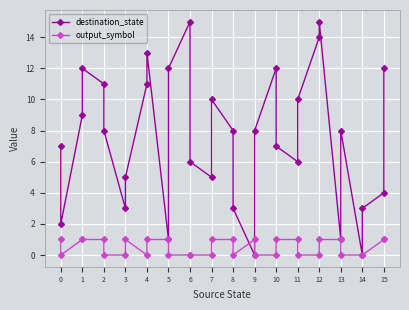

What is the highest value of the output_symbol series?

1